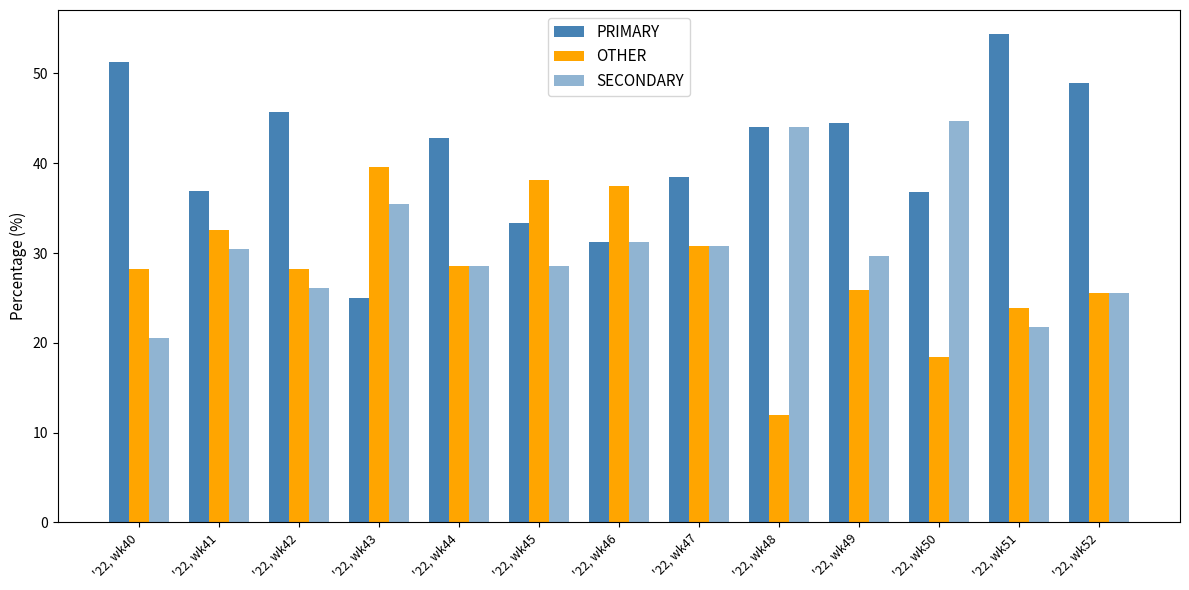

Count the number of categories in the chart.

13